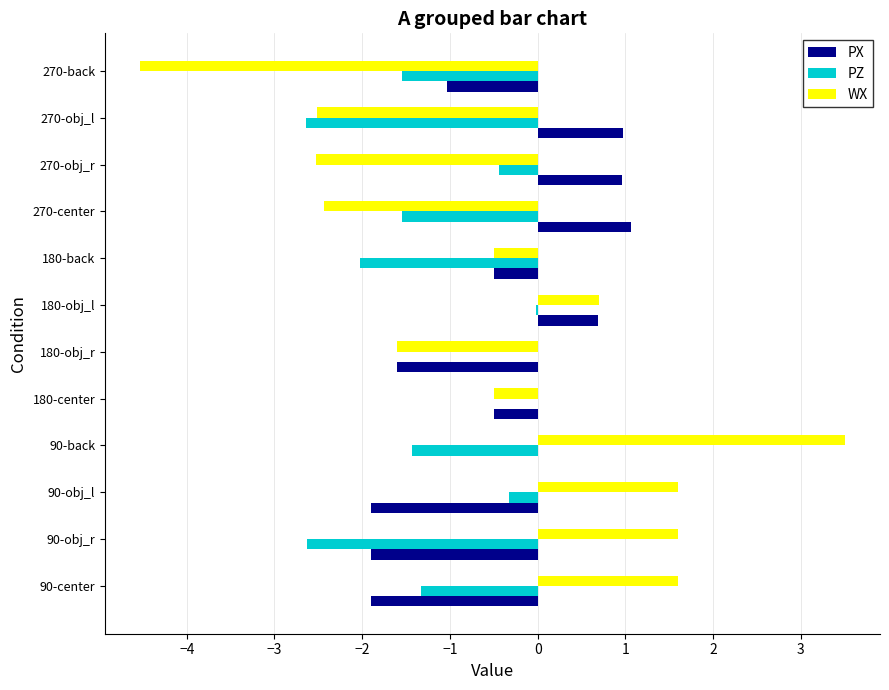

Which series changed the most between 90-center and 180-obj_r?

WX